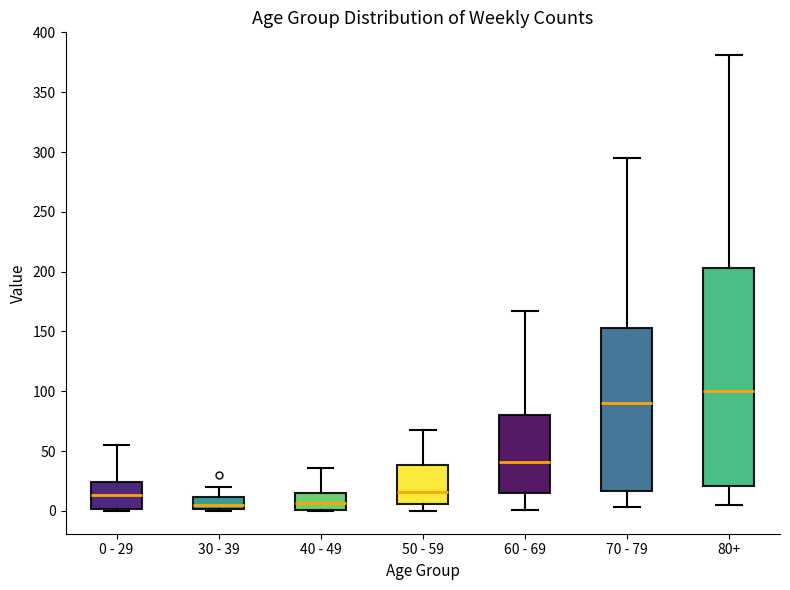

Comparing the boxes themselves (not the whiskers), which one is the tallest?

80+